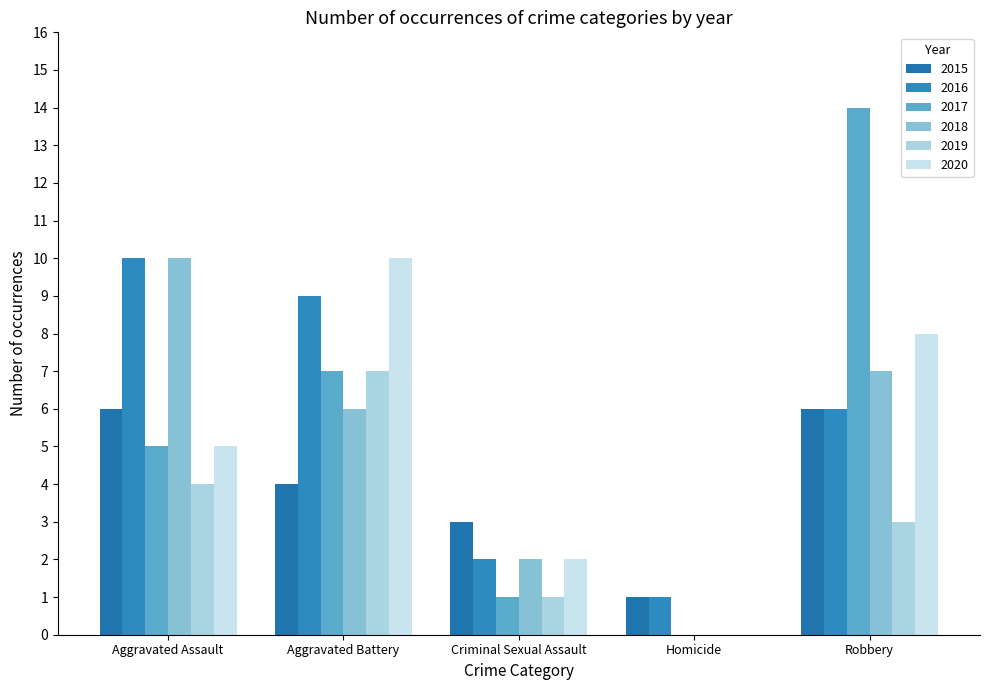

What is the highest value of the 2017 series?

14